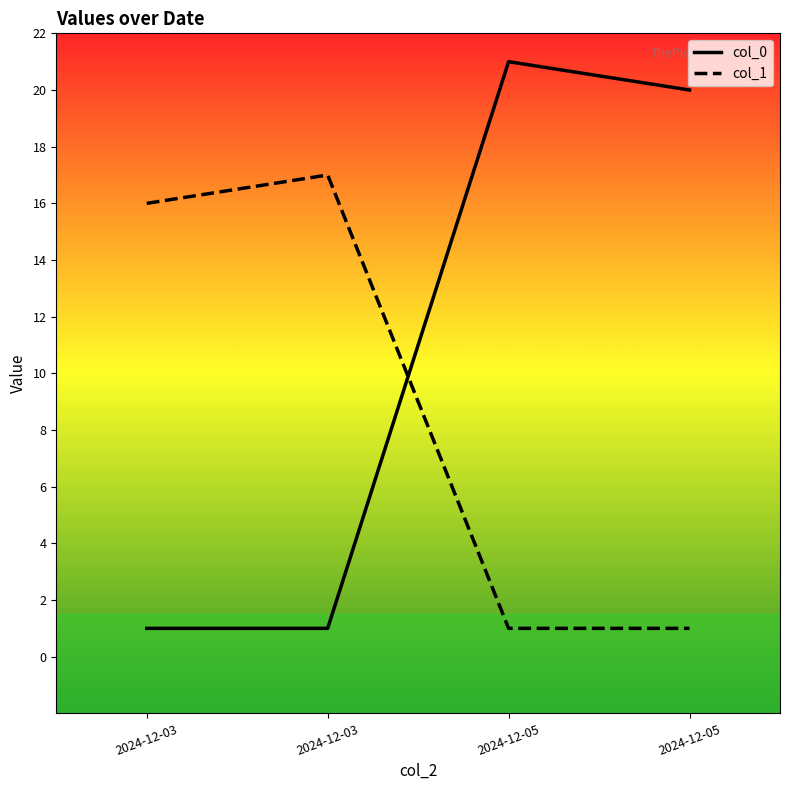

What is the difference between the second highest and second lowest values in the col_1 series?

15